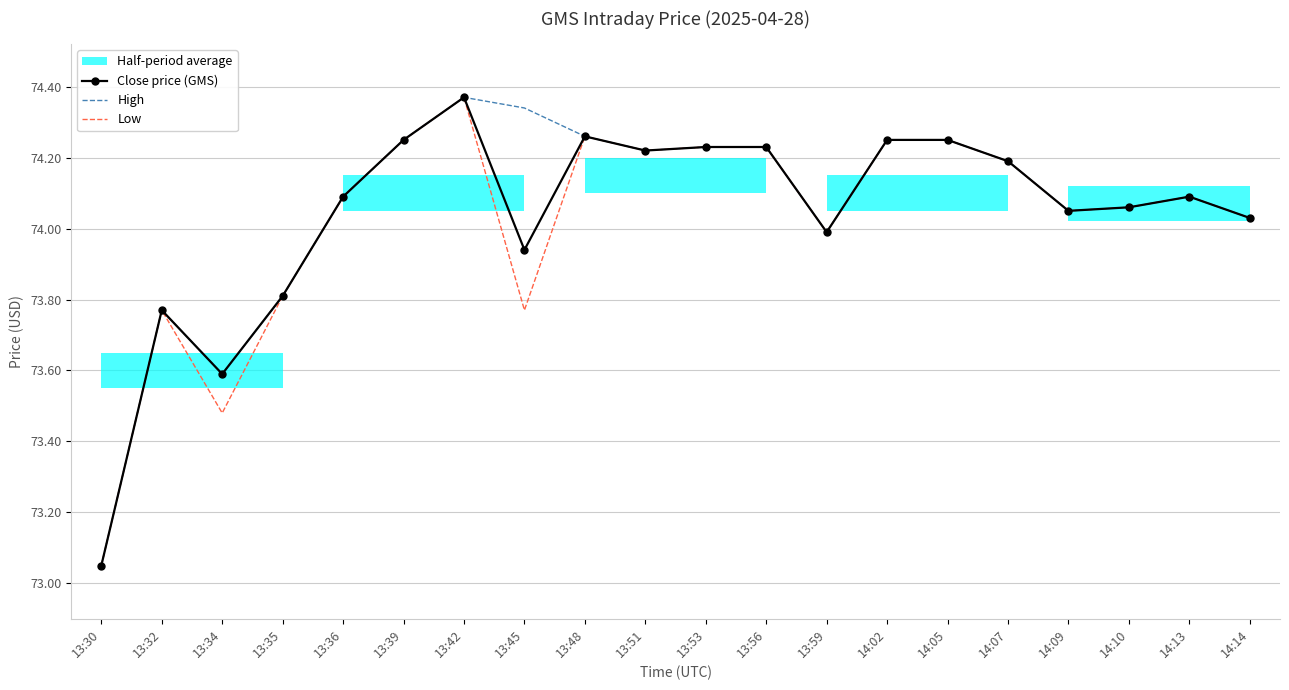

True or false: Close price (GMS) and High intersect in this chart.

False